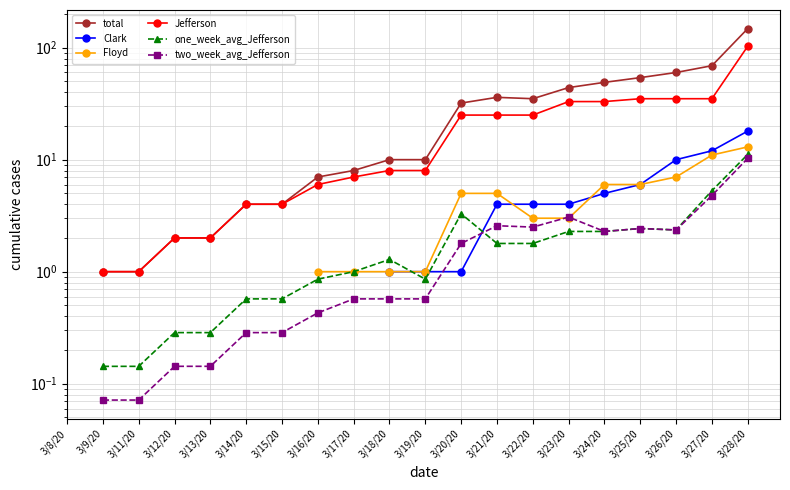

At which category is the sum across all series the highest?

3/28/20